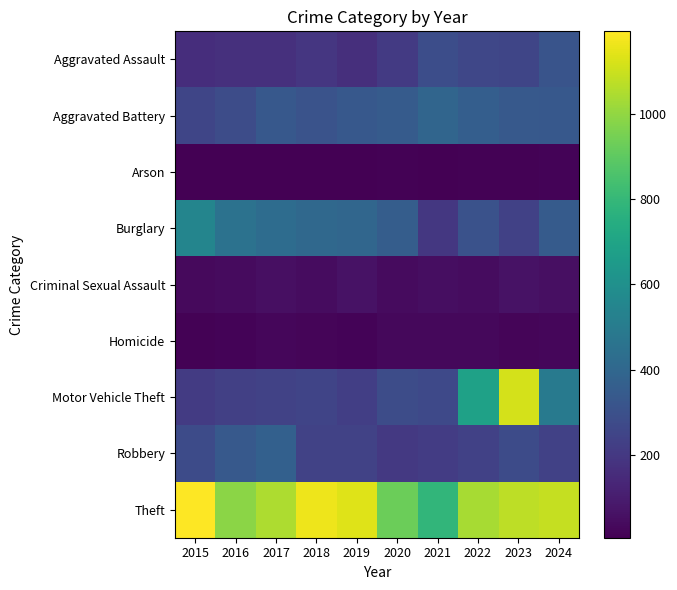

What is the maximum value shown in the chart?

1193